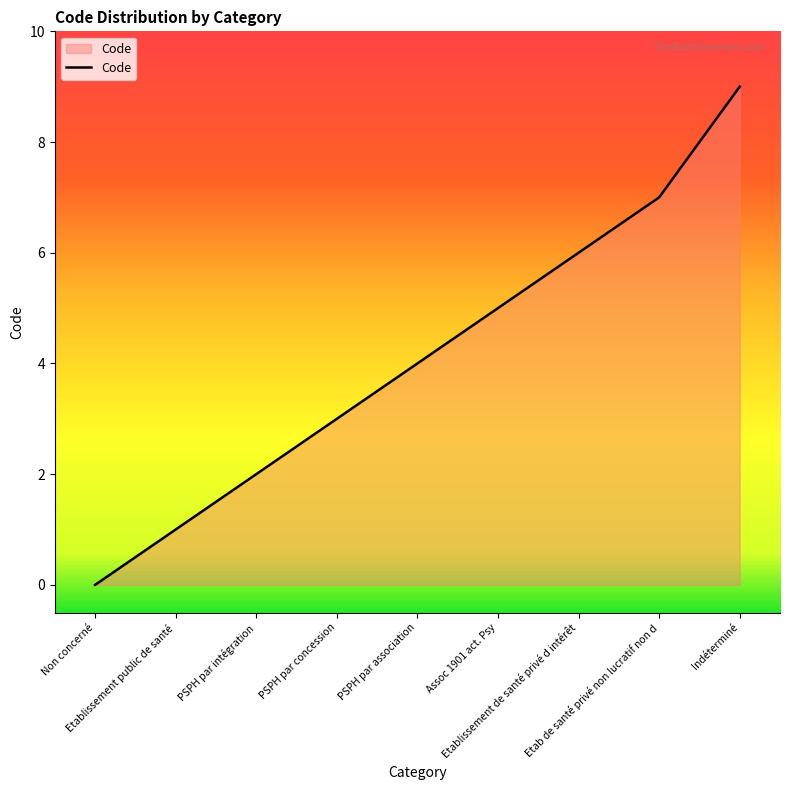

What is the difference between the maximum and minimum values?

9